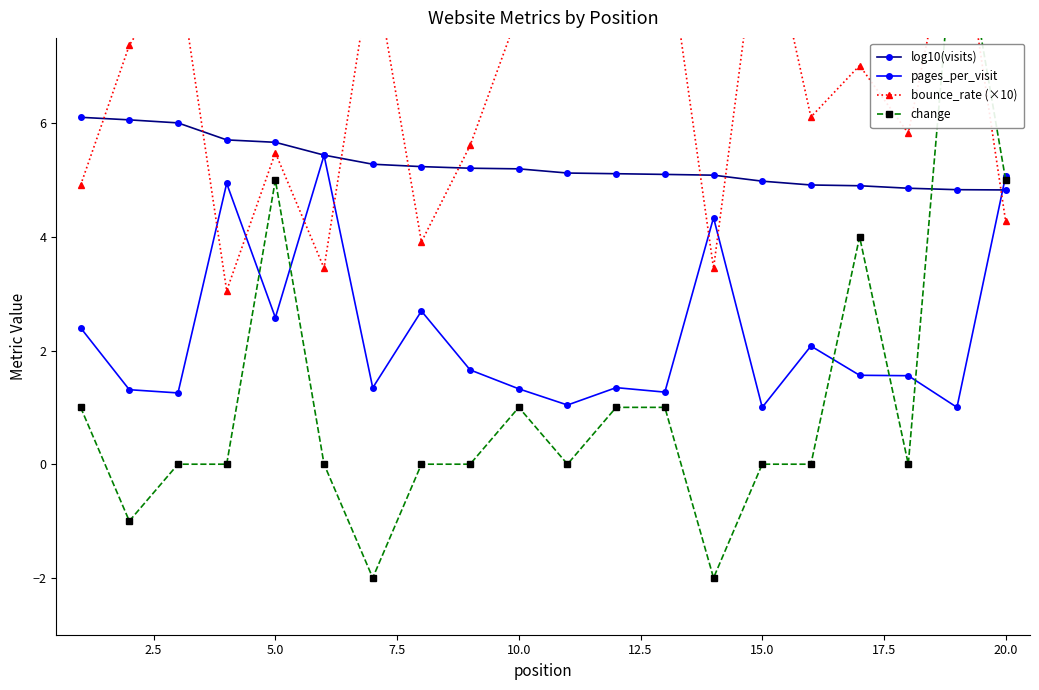

What is the average value of the pages_per_visit series?

2.3